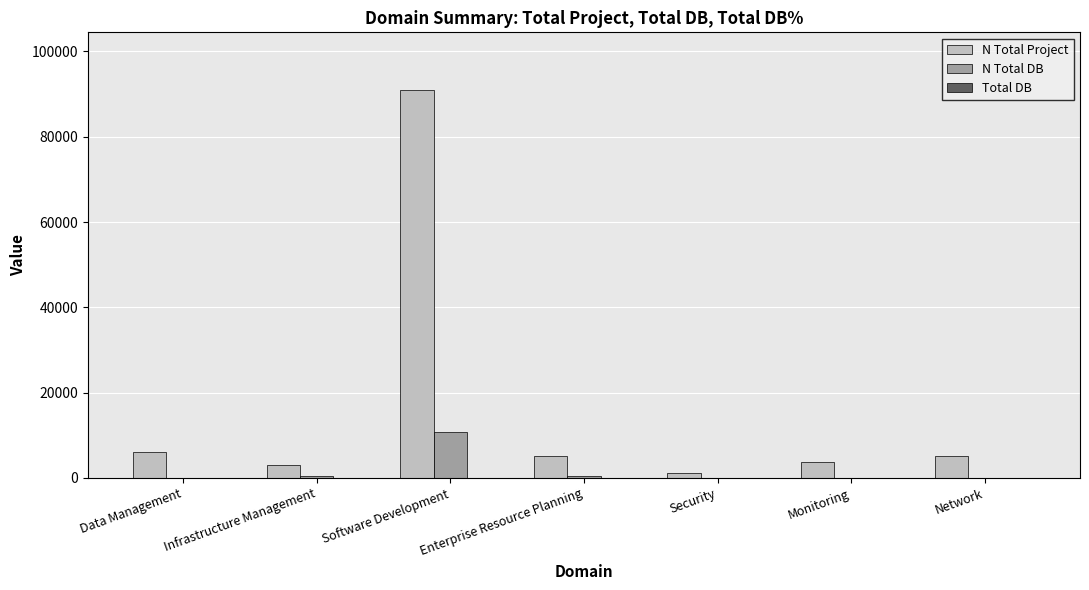

What is the spread (max minus min) of values at Data Management?

6066.1